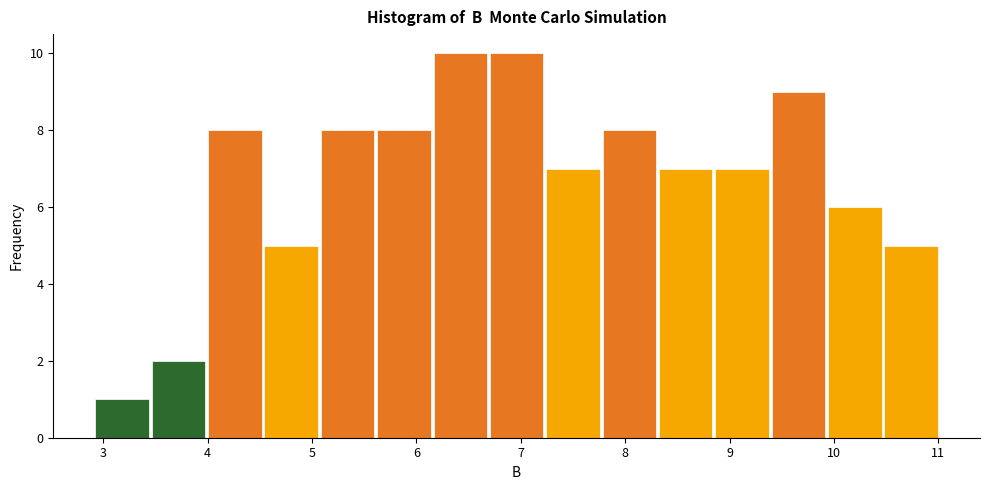

What is the height of the bar covering 6.69 to 7.23 on the x-axis? Neither the bar edges nor the heights are printed on the chart, so give them approximately, as read against the axes.

10